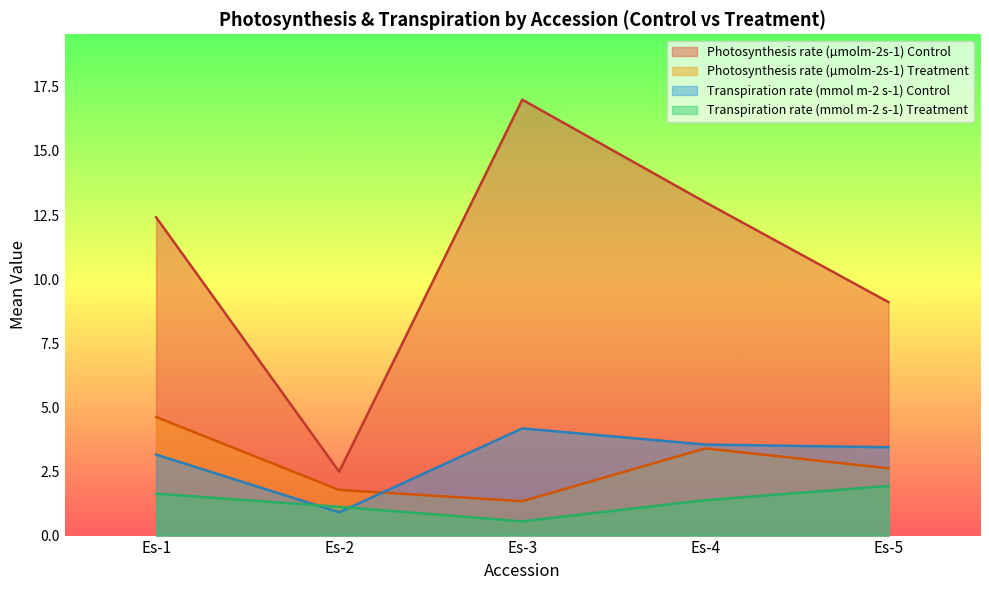

In Transpiration rate (mmol m-2 s-1) Control, how many points are higher than both neighbors (excluding endpoints)?

1